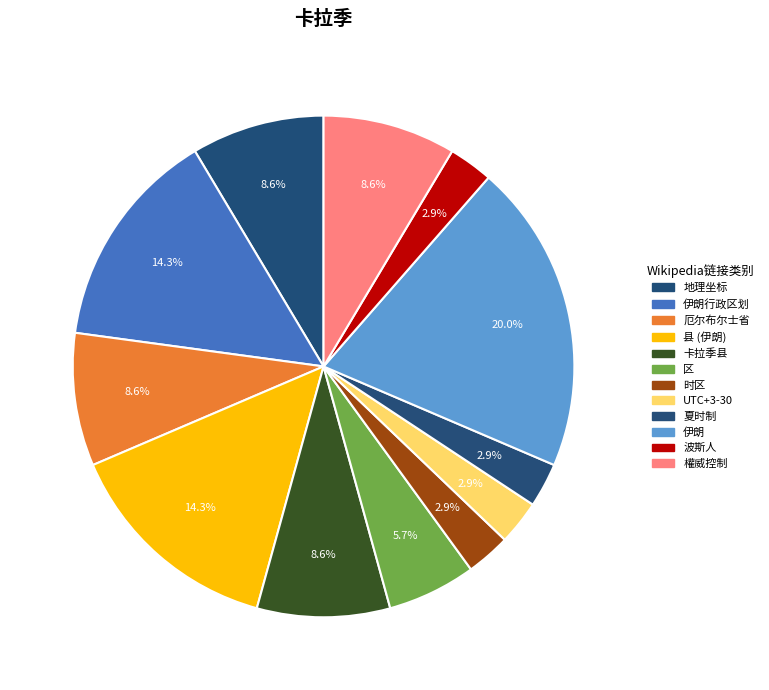

To the nearest percent, what portion does 伊朗 represent?

20%